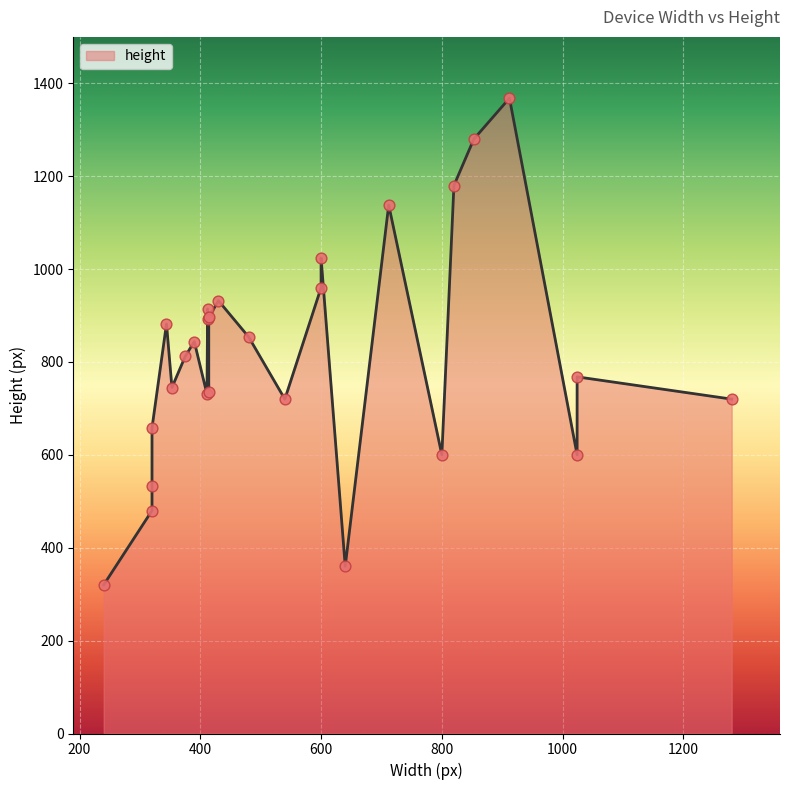

What is the change in value from Asus Zenbook Fold to Samsung Galaxy A51/71?

-366